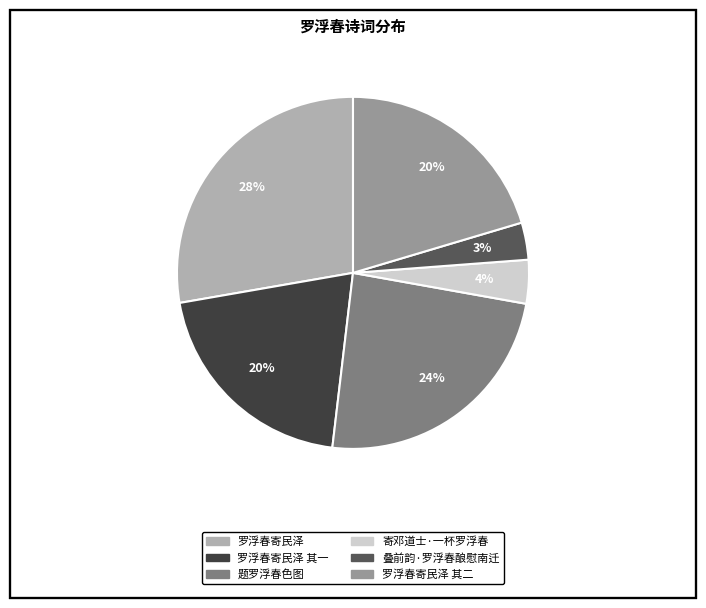

Does any single category account for the majority?

No